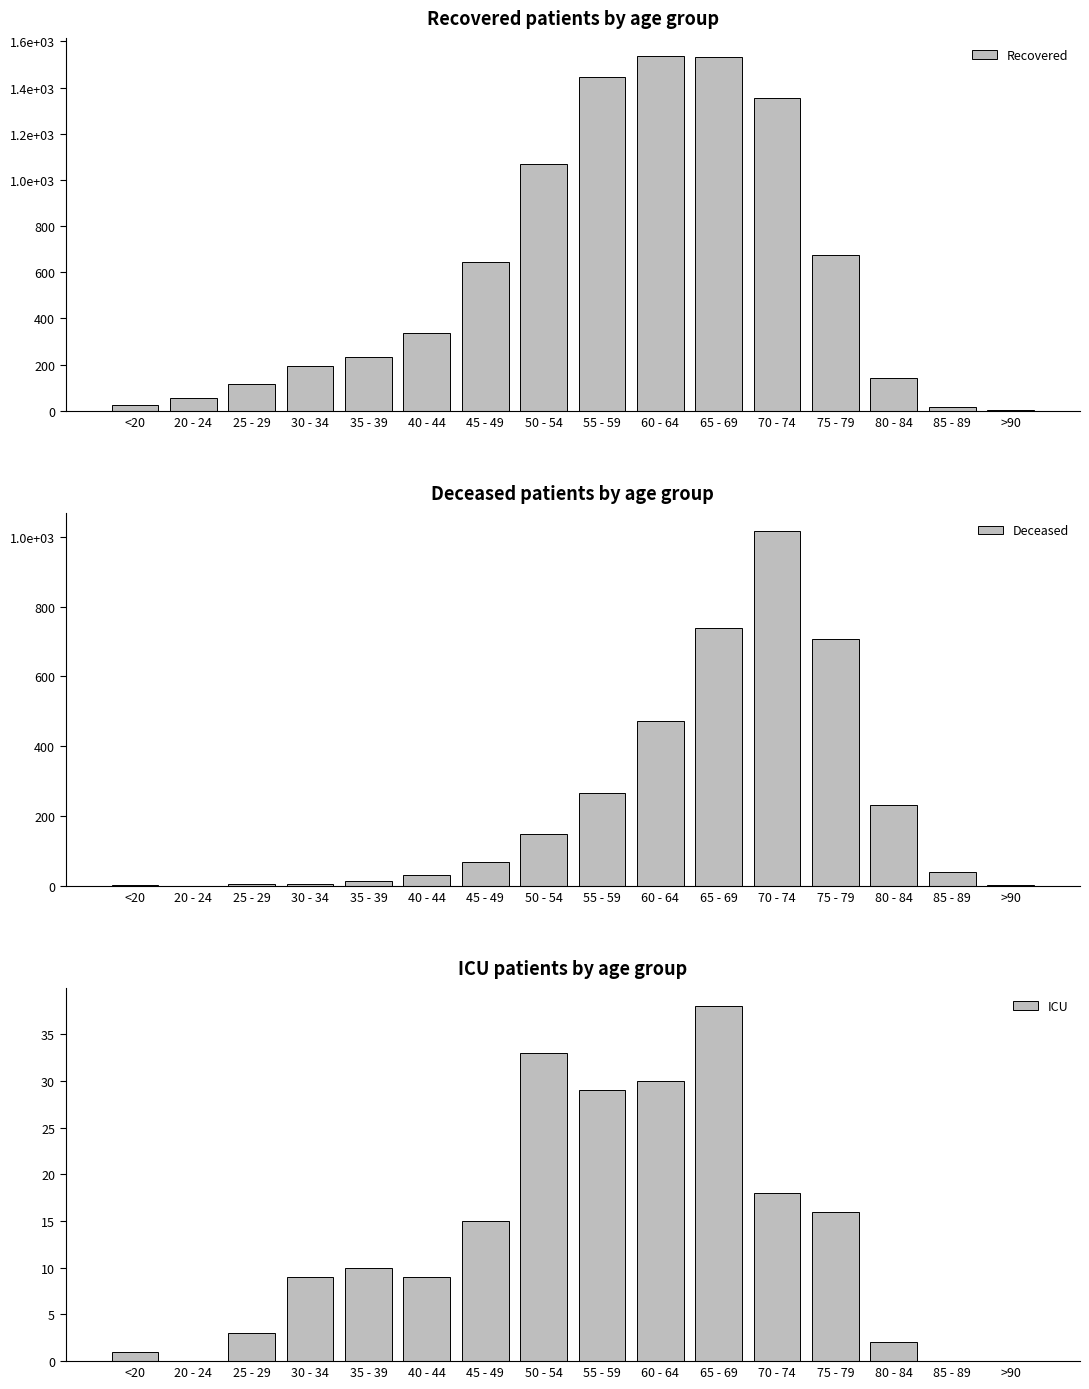

Reading right to left, transcribe all the data shown in this chart.

Recovered: 3	18	142	674	1353	1530	1538	1446	1067	643	337	235	195	114	56	25
Deceased: 2	40	231	708	1017	739	471	265	150	68	30	15	7	7	0	3
ICU: 0	0	2	16	18	38	30	29	33	15	9	10	9	3	0	1